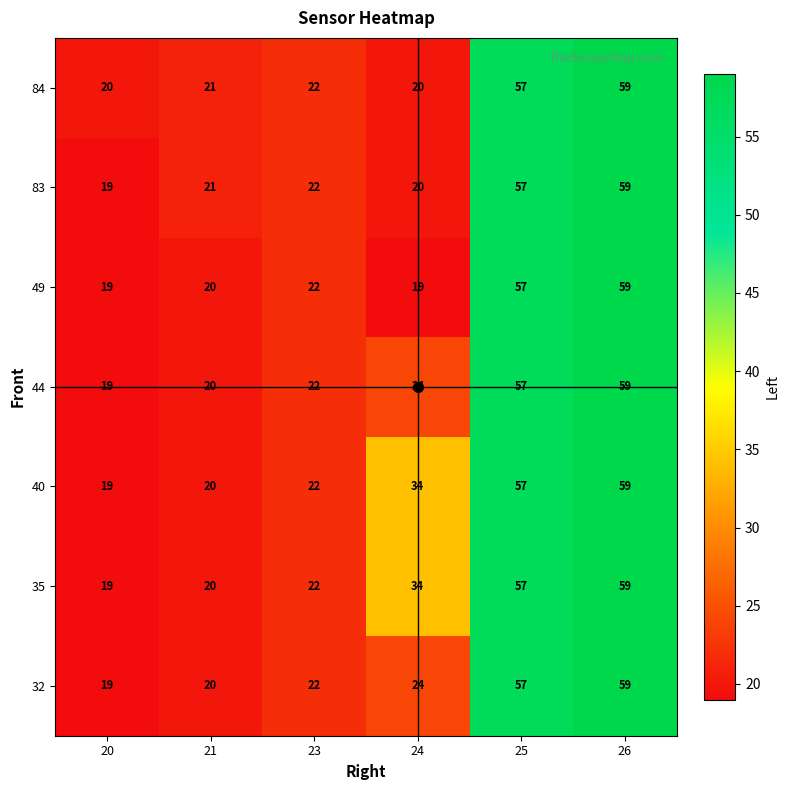

List the labels in order of 35 value, largest first.

26, 25, 24, 23, 21, 20